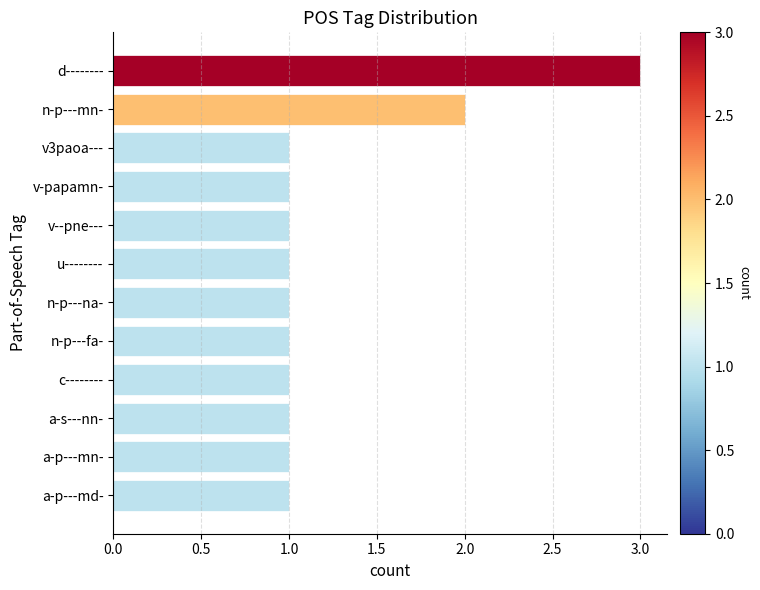

How many series are shown in this chart?

1